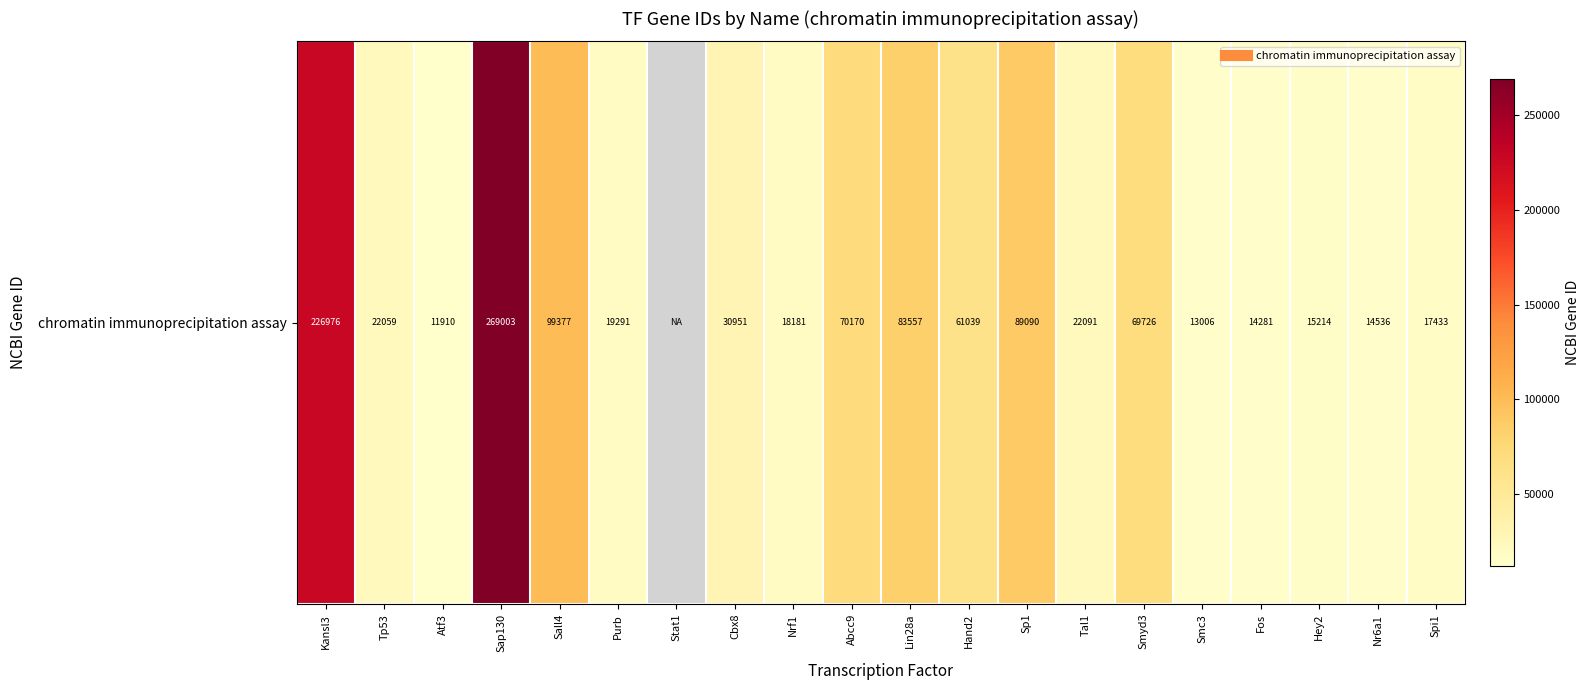

What is the ratio of the value at Smc3 to the value at Lin28a?

0.2